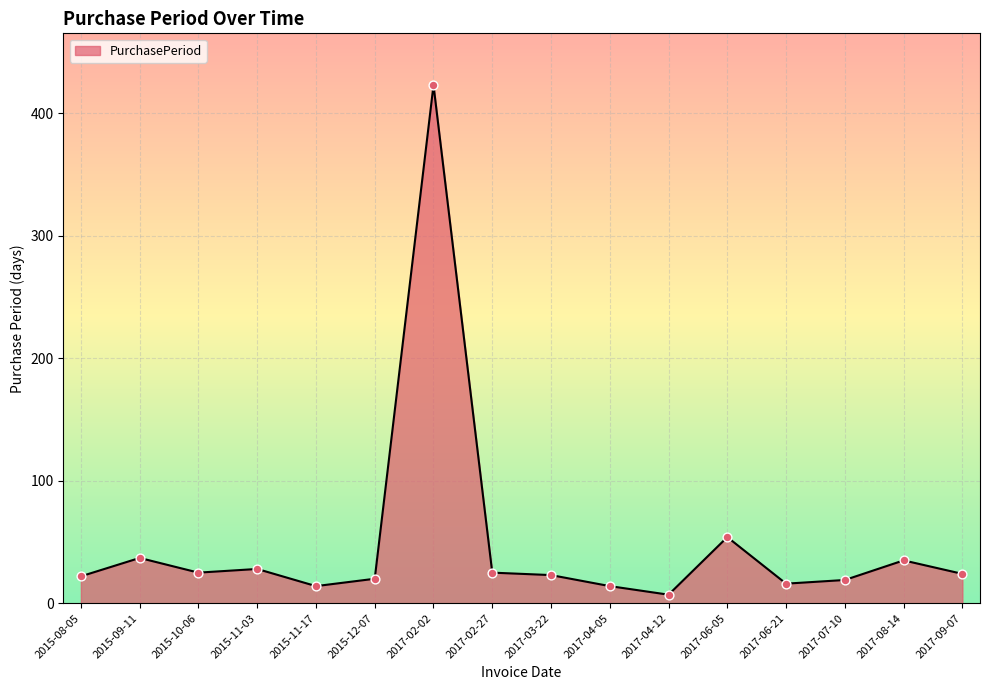

What is the change in value from 2017-02-27 to 2017-03-22?

-2